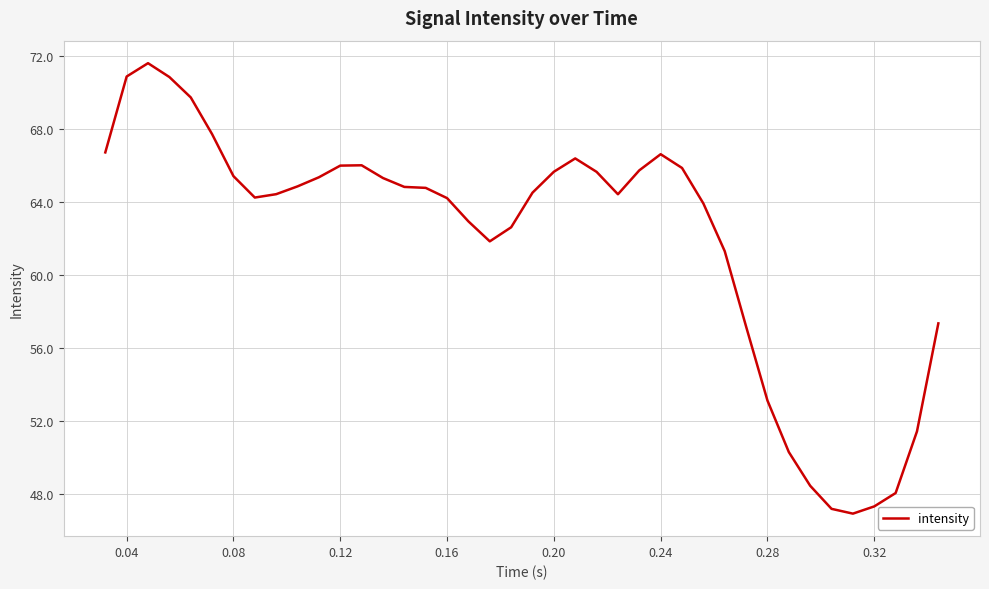

What is the minimum value shown in the chart?

46.9